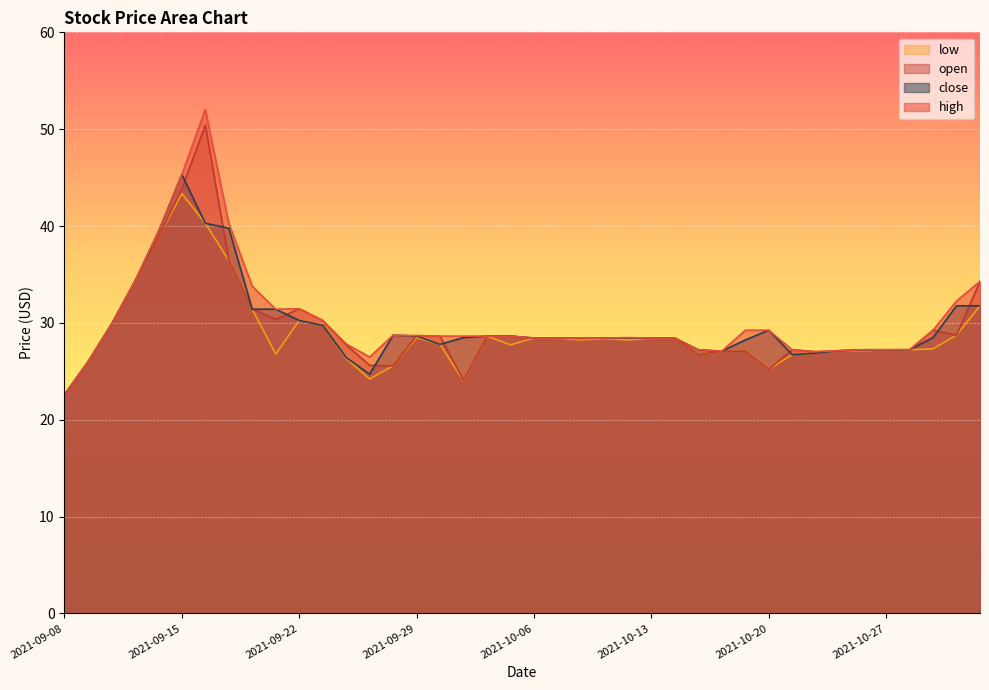

What is the difference between the highest and lowest values at 2021-10-21?

0.5